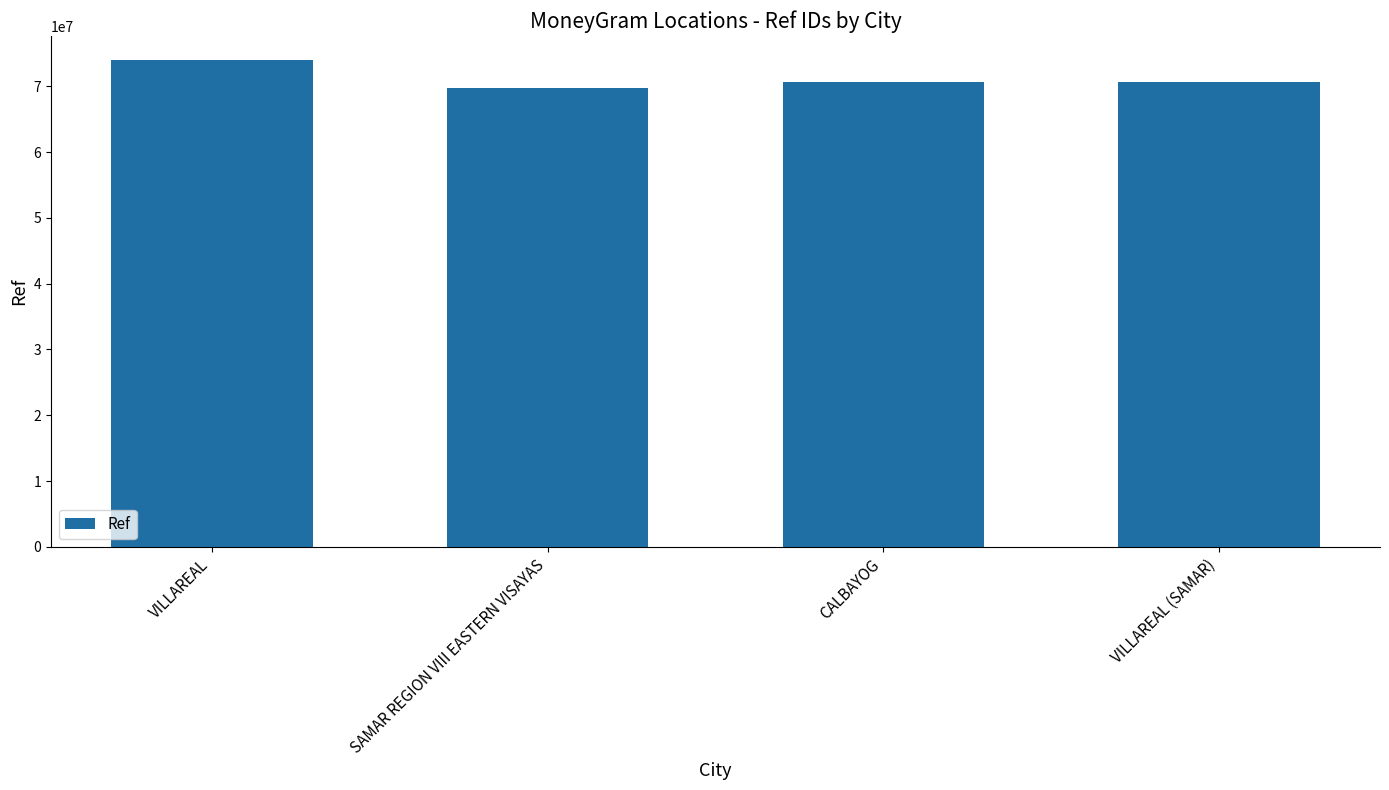

What is the difference between the values at VILLAREAL and CALBAYOG?

3263310